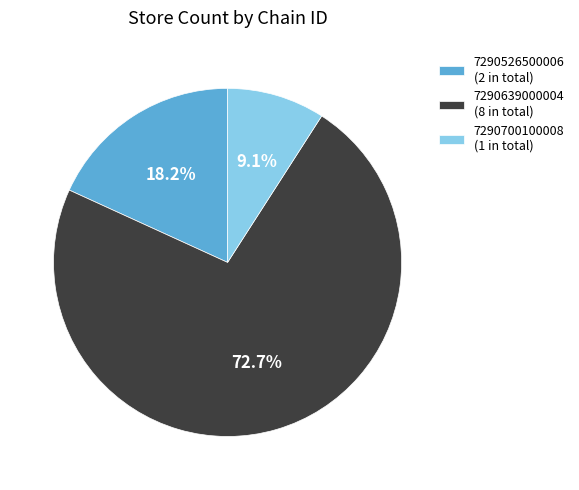

Is 7290526500006 the majority of the pie?

No